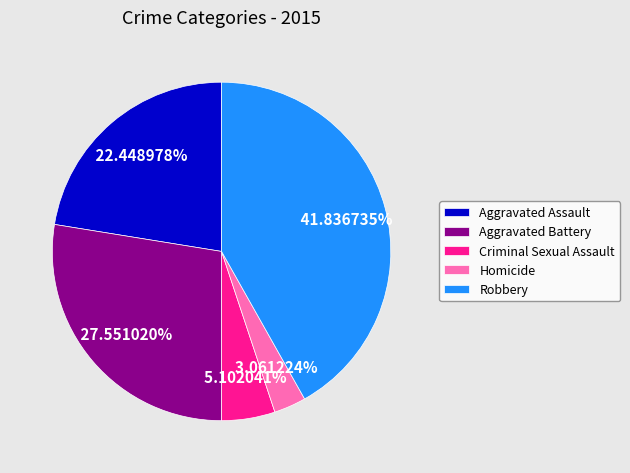

Between Robbery and Aggravated Battery, which is larger?

Robbery